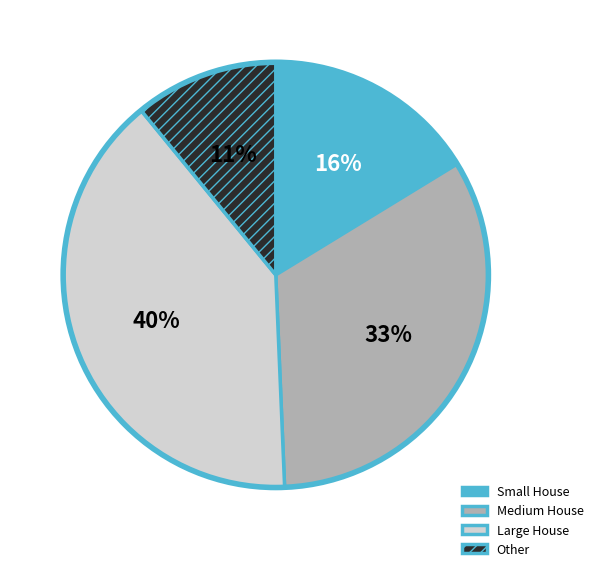

Is Large House the majority of the pie?

No